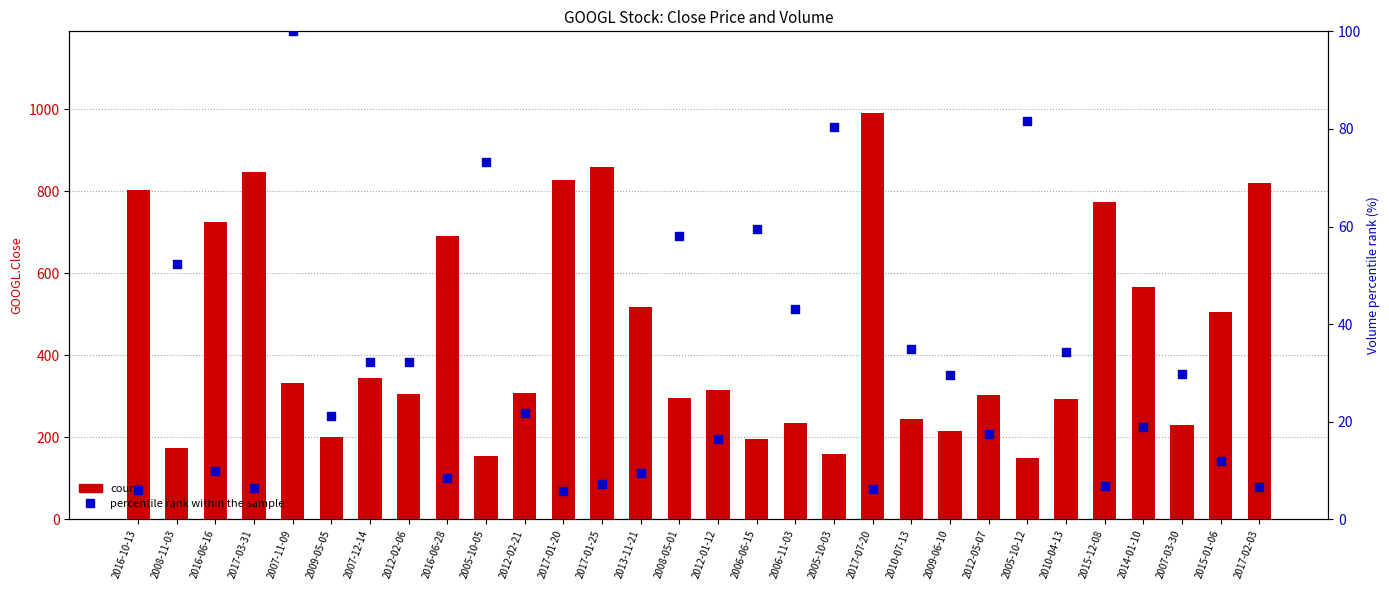

Which series has the largest Y range (max minus min)?

count